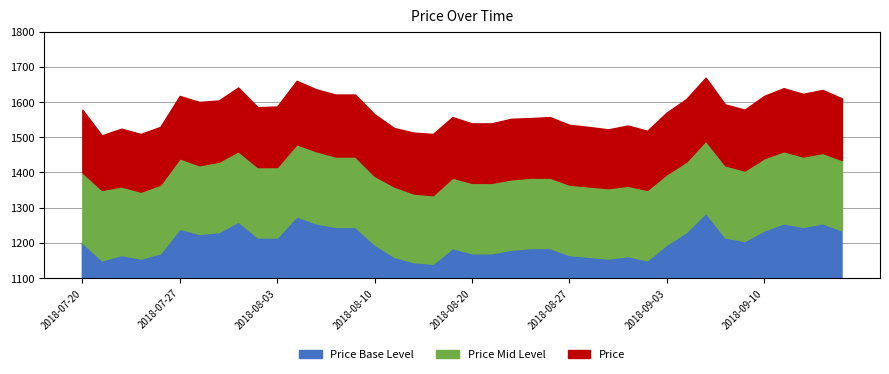

Rank the categories by Price_lower value from highest to lowest.

2018-09-05, 2018-08-06, 2018-08-01, 2018-08-07, 2018-09-11, 2018-09-13, 2018-08-08, 2018-08-09, 2018-09-12, 2018-07-27, 2018-09-10, 2018-09-14, 2018-07-31, 2018-09-04, 2018-07-30, 2018-09-06, 2018-08-02, 2018-08-03, 2018-09-07, 2018-07-20, 2018-09-03, 2018-08-10, 2018-08-17, 2018-08-23, 2018-08-24, 2018-08-22, 2018-08-20, 2018-08-21, 2018-07-26, 2018-08-27, 2018-08-30, 2018-07-24, 2018-08-13, 2018-08-28, 2018-08-29, 2018-07-23, 2018-08-31, 2018-07-25, 2018-08-14, 2018-08-16